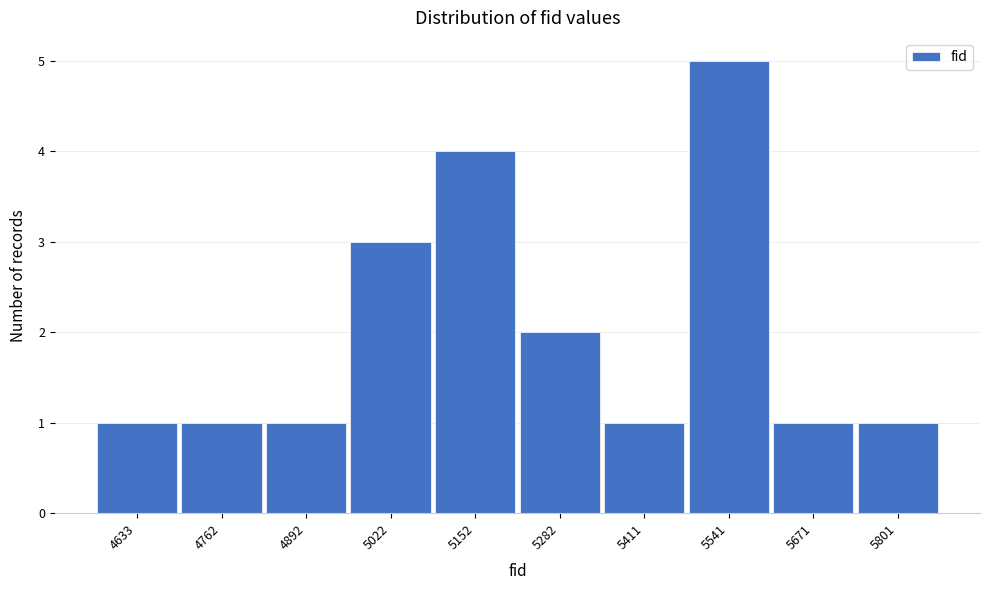

Reading left to right, transcribe all the data shown in this chart.

4633=1	4762=1	4892=1	5022=3	5152=4	5282=2	5411=1	5541=5	5671=1	5801=1